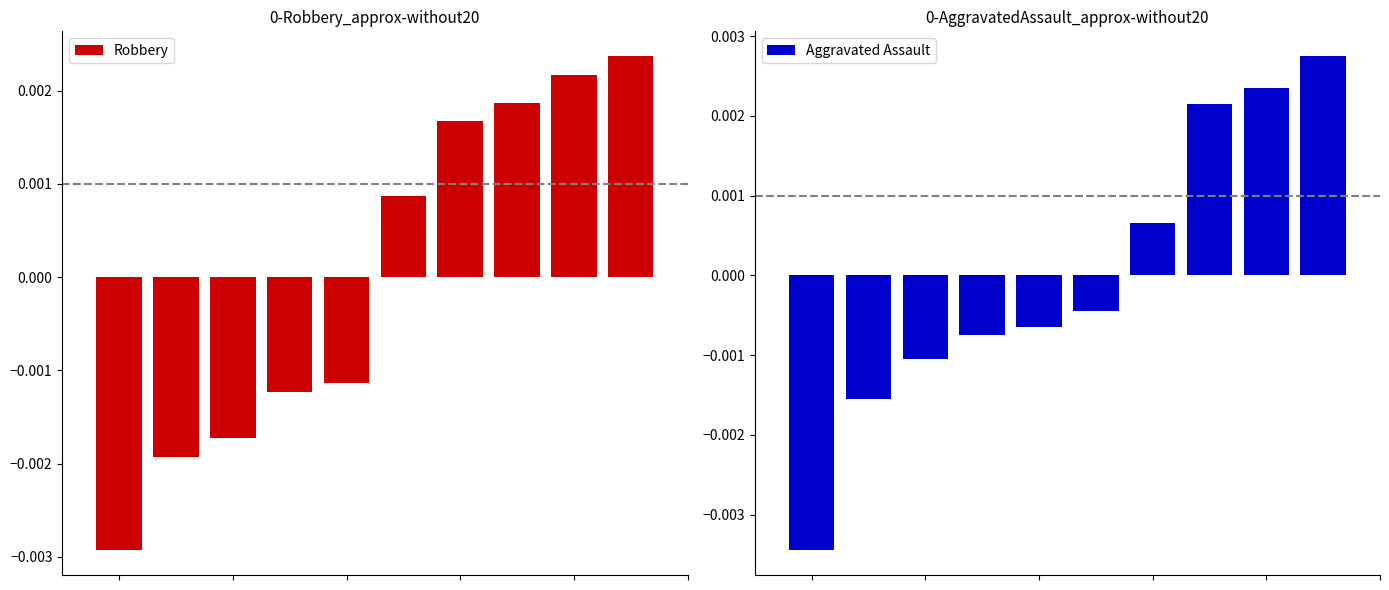

Where is Robbery nearest to the value 0?

5